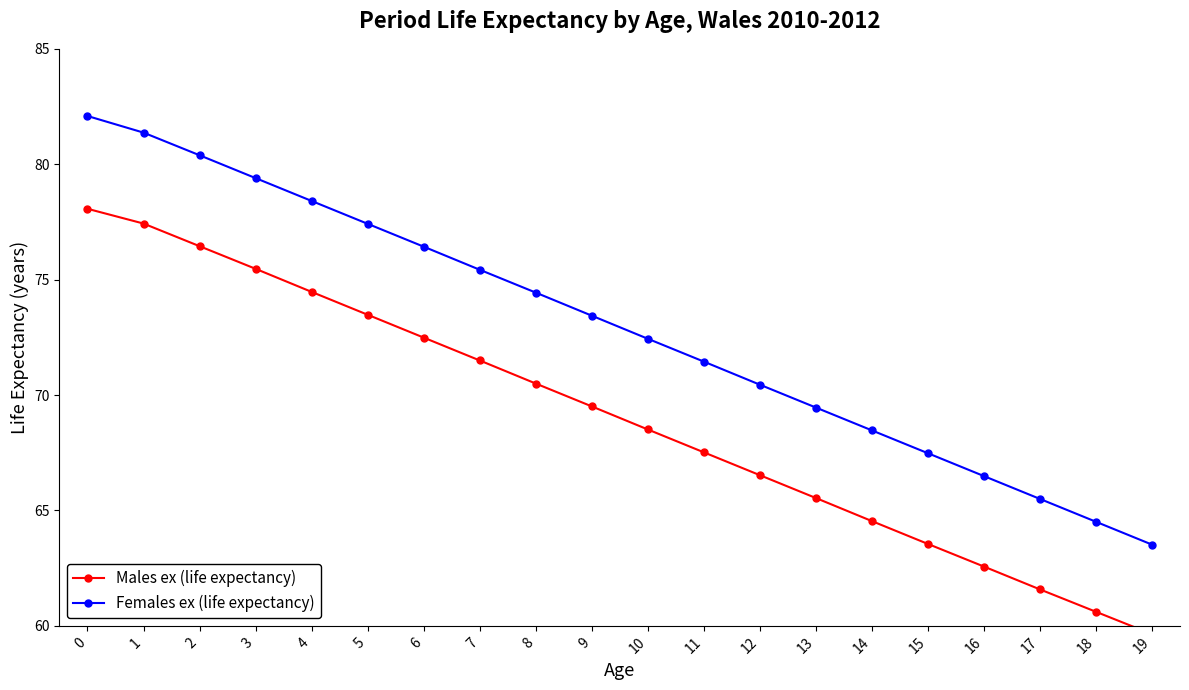

Rank the series by their maximum value, from highest to lowest.

Females ex (life expectancy), Males ex (life expectancy)